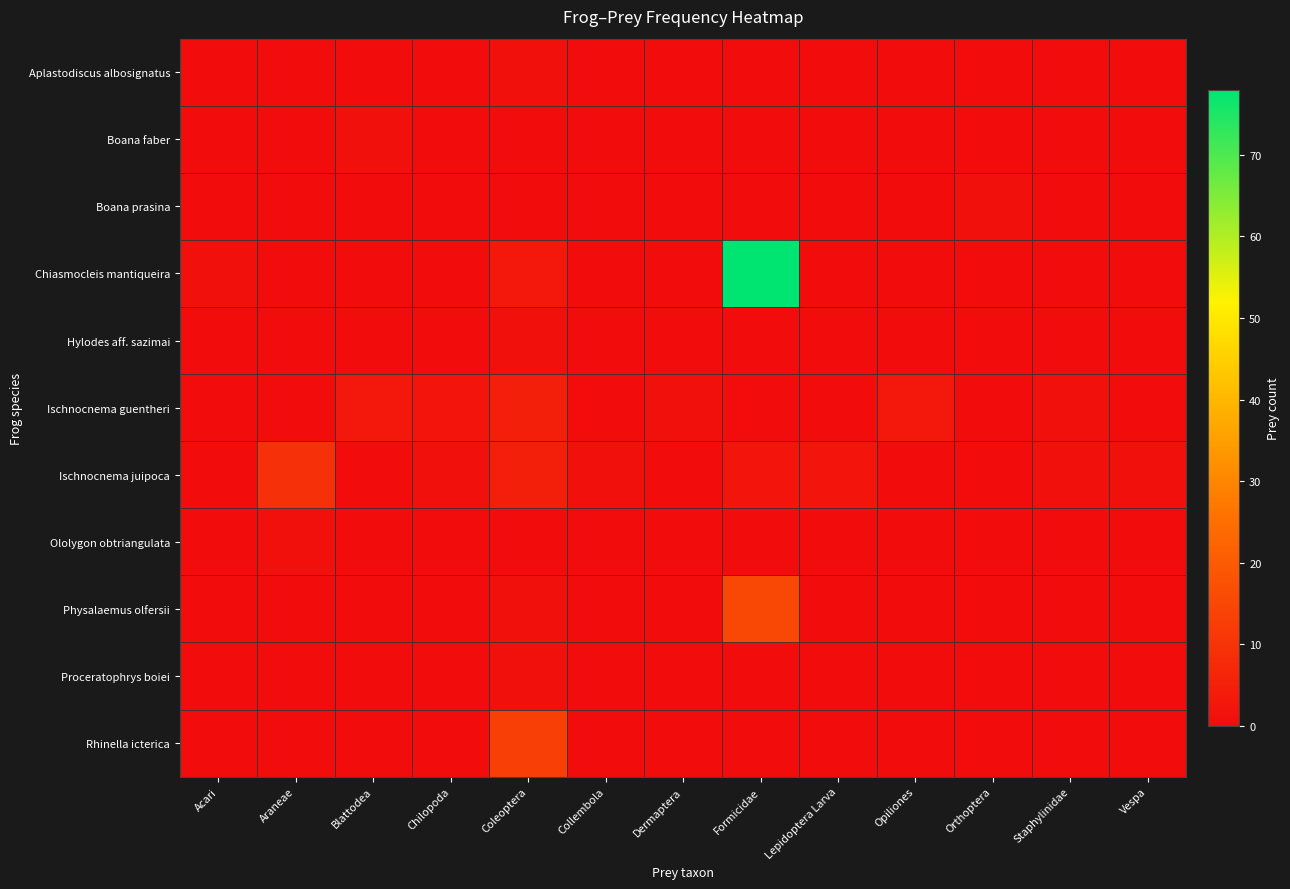

At Chilopoda, list the series in order from smallest to largest.

Aplastodiscus albosignatus, Boana faber, Boana prasina, Chiasmocleis mantiqueira, Hylodes aff. sazimai, Ololygon obtriangulata, Physalaemus olfersii, Proceratophrys boiei, Rhinella icterica, Ischnocnema juipoca, Ischnocnema guentheri